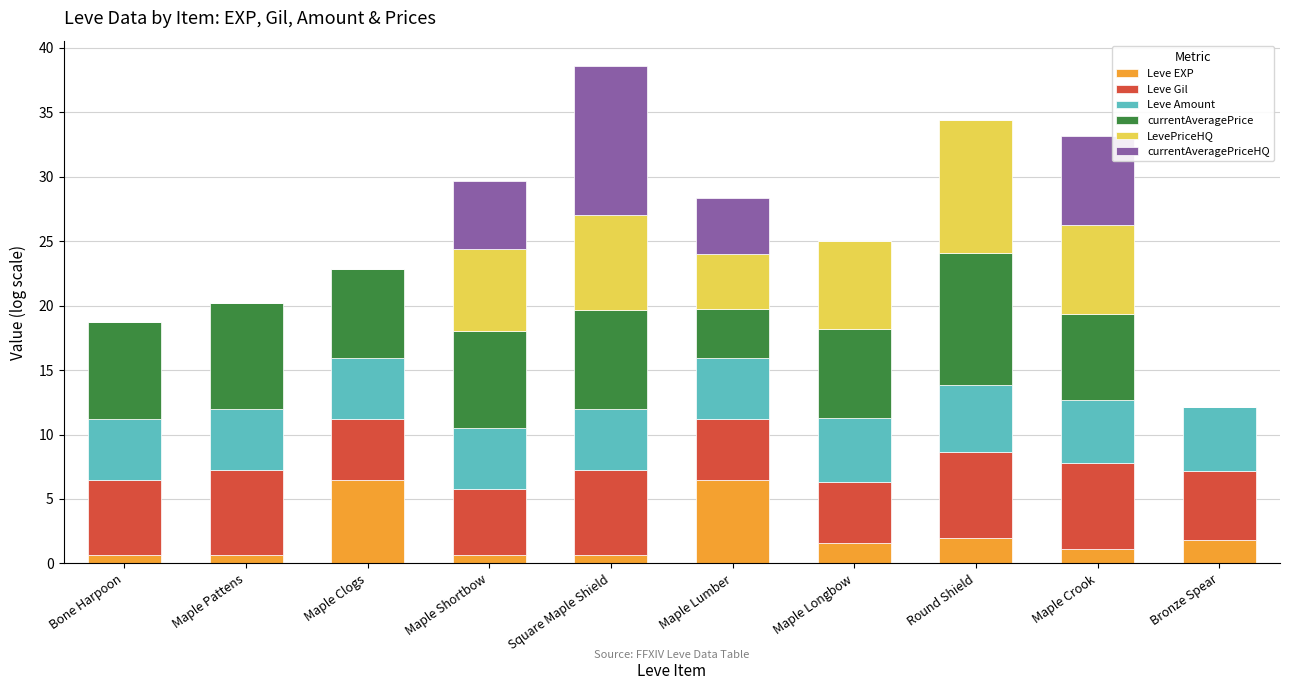

What value does the Leve EXP series have at Round Shield?

1.9